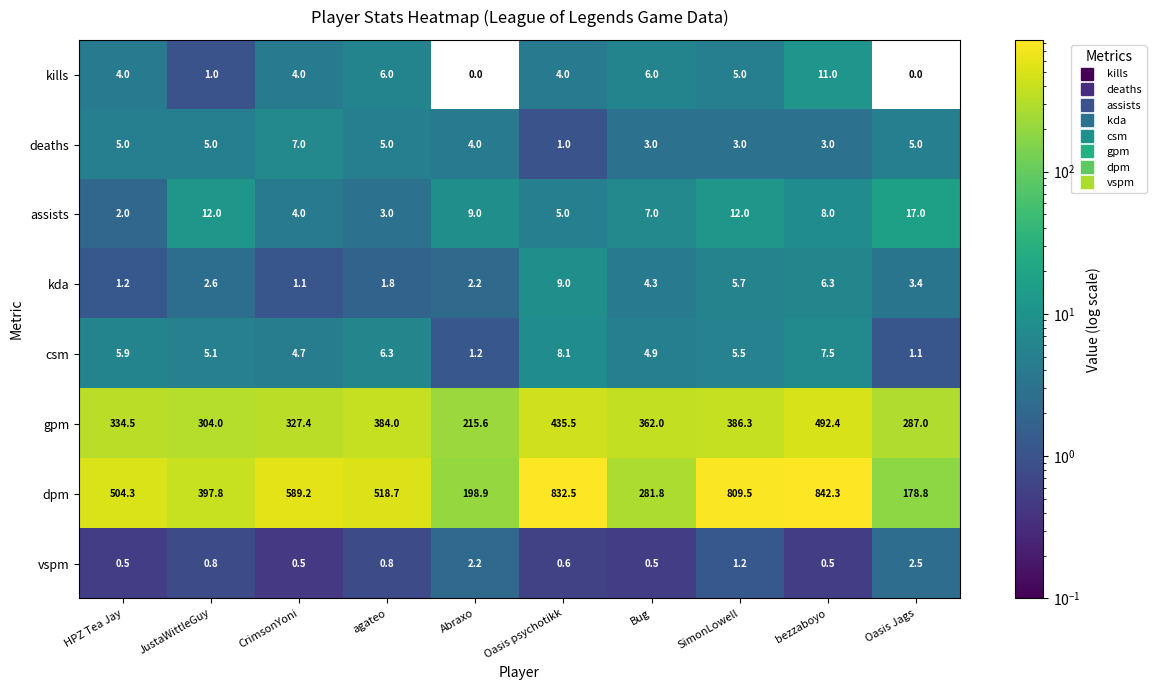

At which category is the sum across all series the highest?

bezzaboyo